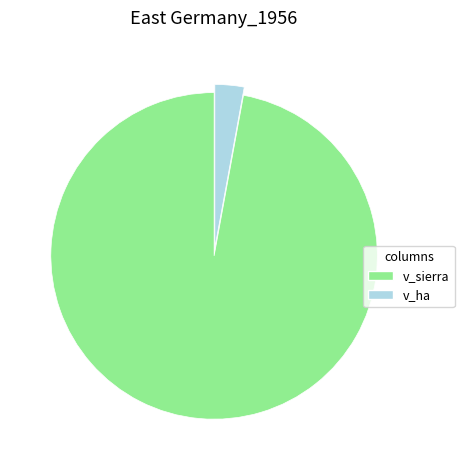

True or false: v_ha accounts for 8% of the total.

False